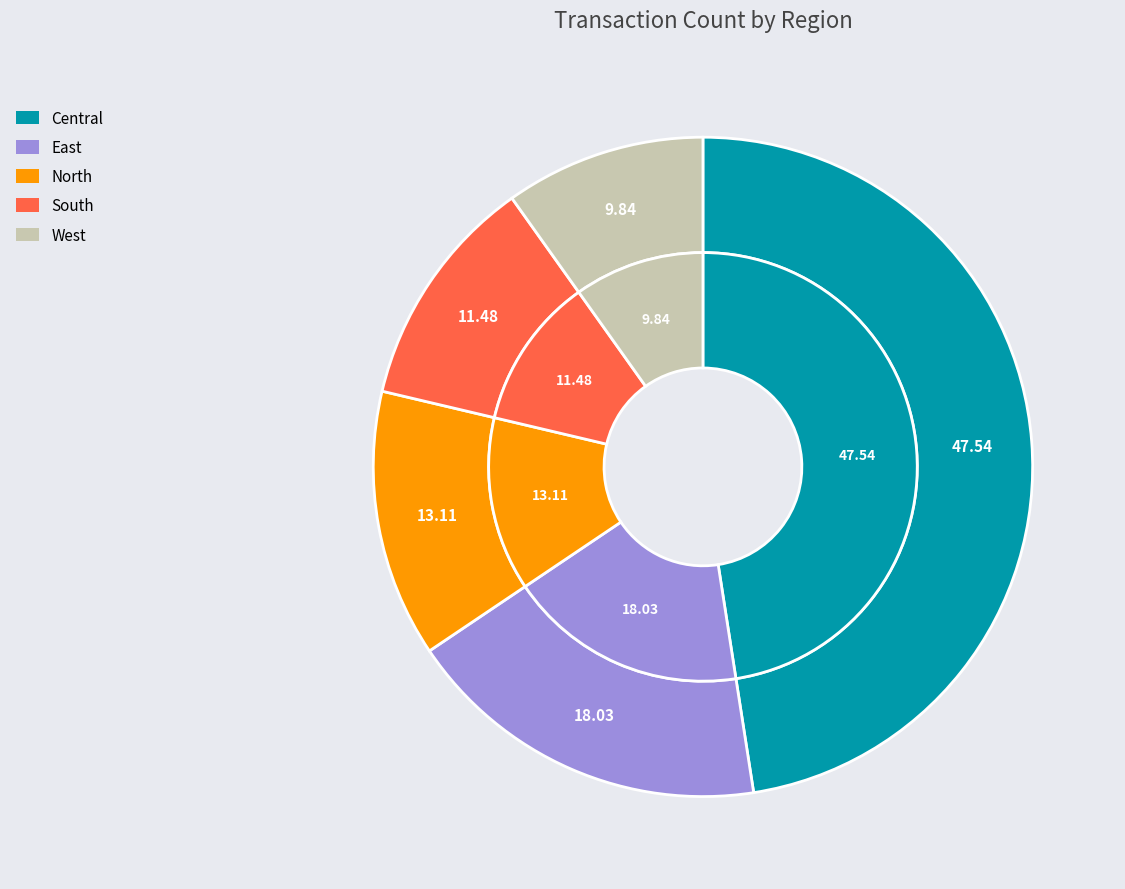

To the nearest percent, what is the average slice percentage?

20%